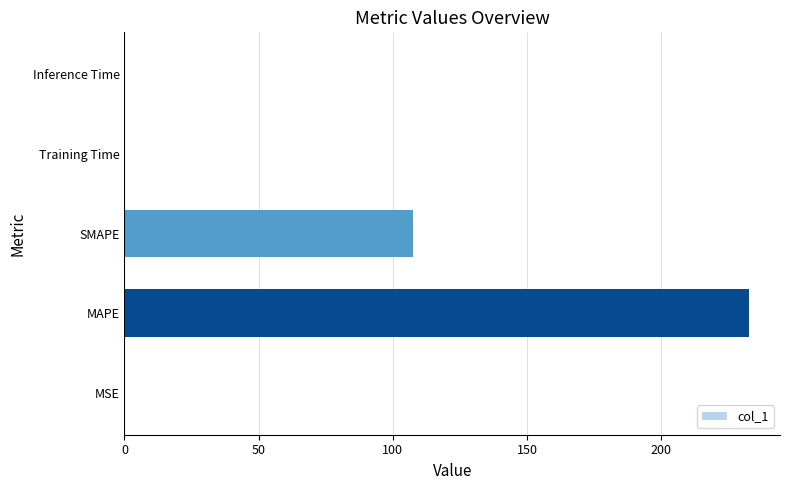

Which label corresponds to the largest value in the chart?

MAPE